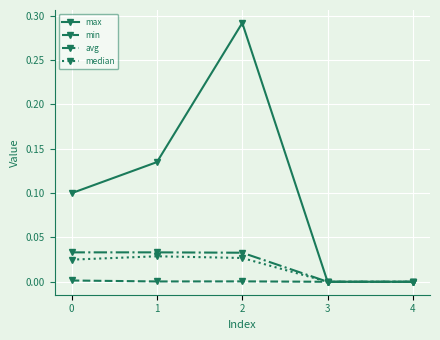

True or false: max has a value of 0.0 at 3.

True